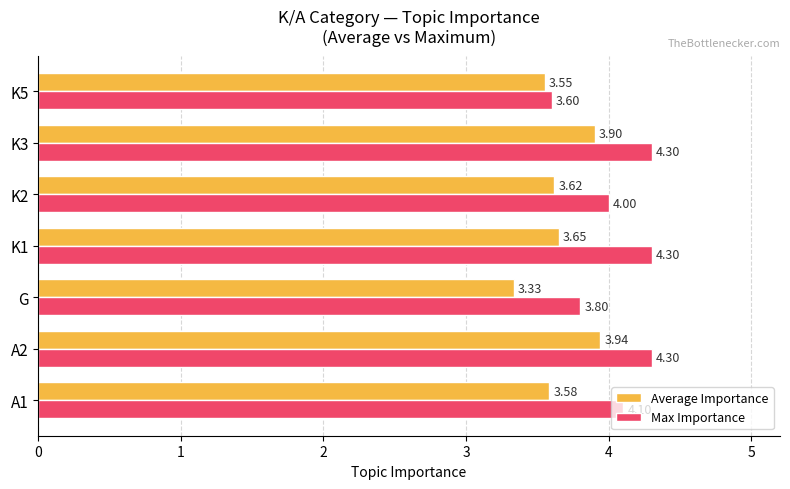

What is the difference between the highest and lowest values at G?

0.5